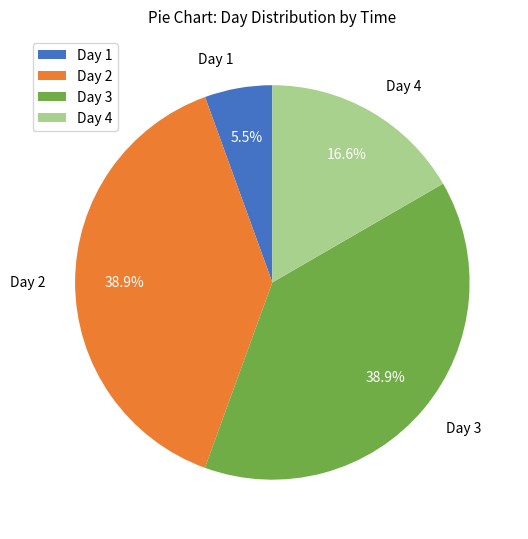

Is Day 1 the majority of the pie?

No